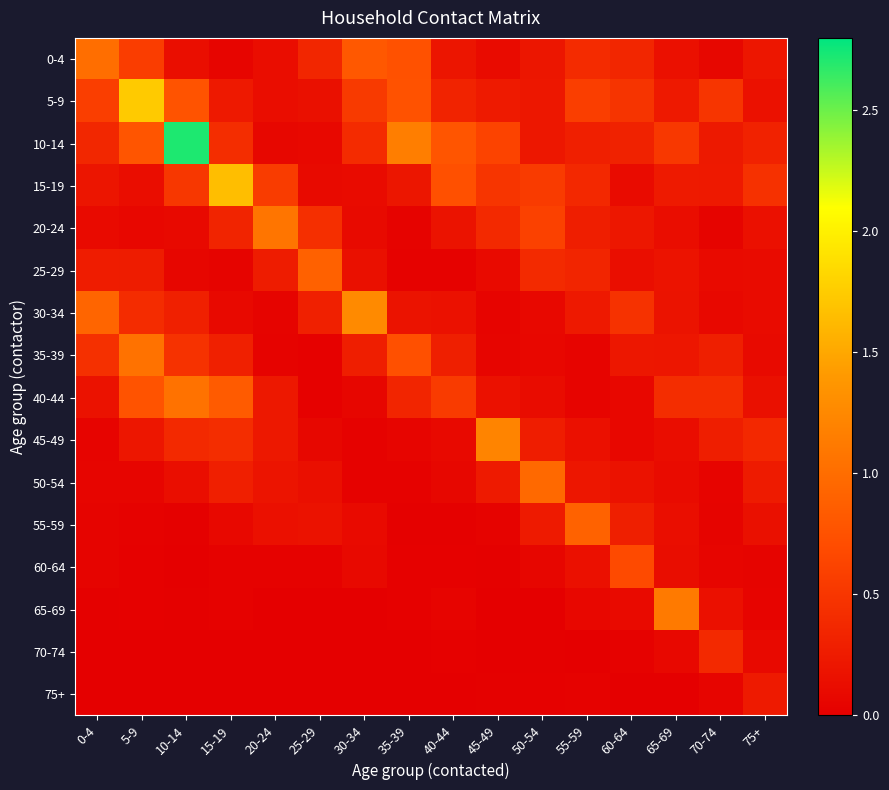

Reading right to left, what are all the values shown in this chart?

0-4: 75+=0.2	70-74=0.1	65-69=0.2	60-64=0.4	55-59=0.4	50-54=0.2	45-49=0.1	40-44=0.2	35-39=0.7	30-34=0.8	25-29=0.4	20-24=0.1	15-19=0.1	10-14=0.1	5-9=0.6	0-4=1.0
5-9: 75+=0.2	70-74=0.5	65-69=0.2	60-64=0.5	55-59=0.6	50-54=0.2	45-49=0.3	40-44=0.3	35-39=0.8	30-34=0.5	25-29=0.1	20-24=0.1	15-19=0.2	10-14=0.8	5-9=1.7	0-4=0.6
10-14: 75+=0.3	70-74=0.2	65-69=0.5	60-64=0.3	55-59=0.3	50-54=0.2	45-49=0.6	40-44=0.8	35-39=1.2	30-34=0.4	25-29=0.1	20-24=0.1	15-19=0.4	10-14=2.7	5-9=0.8	0-4=0.4
15-19: 75+=0.5	70-74=0.2	65-69=0.2	60-64=0.1	55-59=0.4	50-54=0.5	45-49=0.5	40-44=0.7	35-39=0.2	30-34=0.1	25-29=0.1	20-24=0.6	15-19=1.7	10-14=0.5	5-9=0.1	0-4=0.2
20-24: 75+=0.2	70-74=0.0	65-69=0.1	60-64=0.2	55-59=0.3	50-54=0.6	45-49=0.4	40-44=0.2	35-39=0.0	30-34=0.1	25-29=0.4	20-24=1.1	15-19=0.3	10-14=0.1	5-9=0.1	0-4=0.1
25-29: 75+=0.1	70-74=0.1	65-69=0.2	60-64=0.1	55-59=0.3	50-54=0.4	45-49=0.1	40-44=0.0	35-39=0.0	30-34=0.2	25-29=0.9	20-24=0.3	15-19=0.0	10-14=0.1	5-9=0.3	0-4=0.3
30-34: 75+=0.1	70-74=0.1	65-69=0.2	60-64=0.5	55-59=0.2	50-54=0.1	45-49=0.0	40-44=0.2	35-39=0.2	30-34=1.3	25-29=0.3	20-24=0.0	15-19=0.1	10-14=0.3	5-9=0.4	0-4=0.9
35-39: 75+=0.1	70-74=0.3	65-69=0.2	60-64=0.2	55-59=0.0	50-54=0.1	45-49=0.0	40-44=0.3	35-39=0.7	30-34=0.3	25-29=0.0	20-24=0.0	15-19=0.3	10-14=0.5	5-9=1.1	0-4=0.4
40-44: 75+=0.1	70-74=0.4	65-69=0.4	60-64=0.1	55-59=0.0	50-54=0.1	45-49=0.2	40-44=0.6	35-39=0.3	30-34=0.1	25-29=0.0	20-24=0.2	15-19=0.8	10-14=1.0	5-9=0.8	0-4=0.2
45-49: 75+=0.4	70-74=0.3	65-69=0.1	60-64=0.1	55-59=0.2	50-54=0.3	45-49=1.2	40-44=0.1	35-39=0.1	30-34=0.0	25-29=0.1	20-24=0.2	15-19=0.4	10-14=0.4	5-9=0.2	0-4=0.0
50-54: 75+=0.3	70-74=0.0	65-69=0.1	60-64=0.2	55-59=0.2	50-54=1.0	45-49=0.2	40-44=0.1	35-39=0.0	30-34=0.0	25-29=0.1	20-24=0.2	15-19=0.3	10-14=0.1	5-9=0.1	0-4=0.1
55-59: 75+=0.2	70-74=0.0	65-69=0.1	60-64=0.3	55-59=0.9	50-54=0.2	45-49=0.0	40-44=0.0	35-39=0.0	30-34=0.1	25-29=0.2	20-24=0.2	15-19=0.1	10-14=0.0	5-9=0.0	0-4=0.0
60-64: 75+=0.0	70-74=0.1	65-69=0.1	60-64=0.7	55-59=0.2	50-54=0.1	45-49=0.0	40-44=0.0	35-39=0.0	30-34=0.1	25-29=0.0	20-24=0.0	15-19=0.0	10-14=0.0	5-9=0.0	0-4=0.0
65-69: 75+=0.0	70-74=0.2	65-69=1.1	60-64=0.1	55-59=0.1	50-54=0.0	45-49=0.0	40-44=0.0	35-39=0.0	30-34=0.0	25-29=0.0	20-24=0.0	15-19=0.0	10-14=0.0	5-9=0.0	0-4=0.0
70-74: 75+=0.1	70-74=0.4	65-69=0.1	60-64=0.0	55-59=0.0	50-54=0.0	45-49=0.0	40-44=0.0	35-39=0.0	30-34=0.0	25-29=0.0	20-24=0.0	15-19=0.0	10-14=0.0	5-9=0.0	0-4=0.0
75+: 75+=0.2	70-74=0.1	65-69=0.0	60-64=0.0	55-59=0.0	50-54=0.0	45-49=0.0	40-44=0.0	35-39=0.0	30-34=0.0	25-29=0.0	20-24=0.0	15-19=0.0	10-14=0.0	5-9=0.0	0-4=0.0